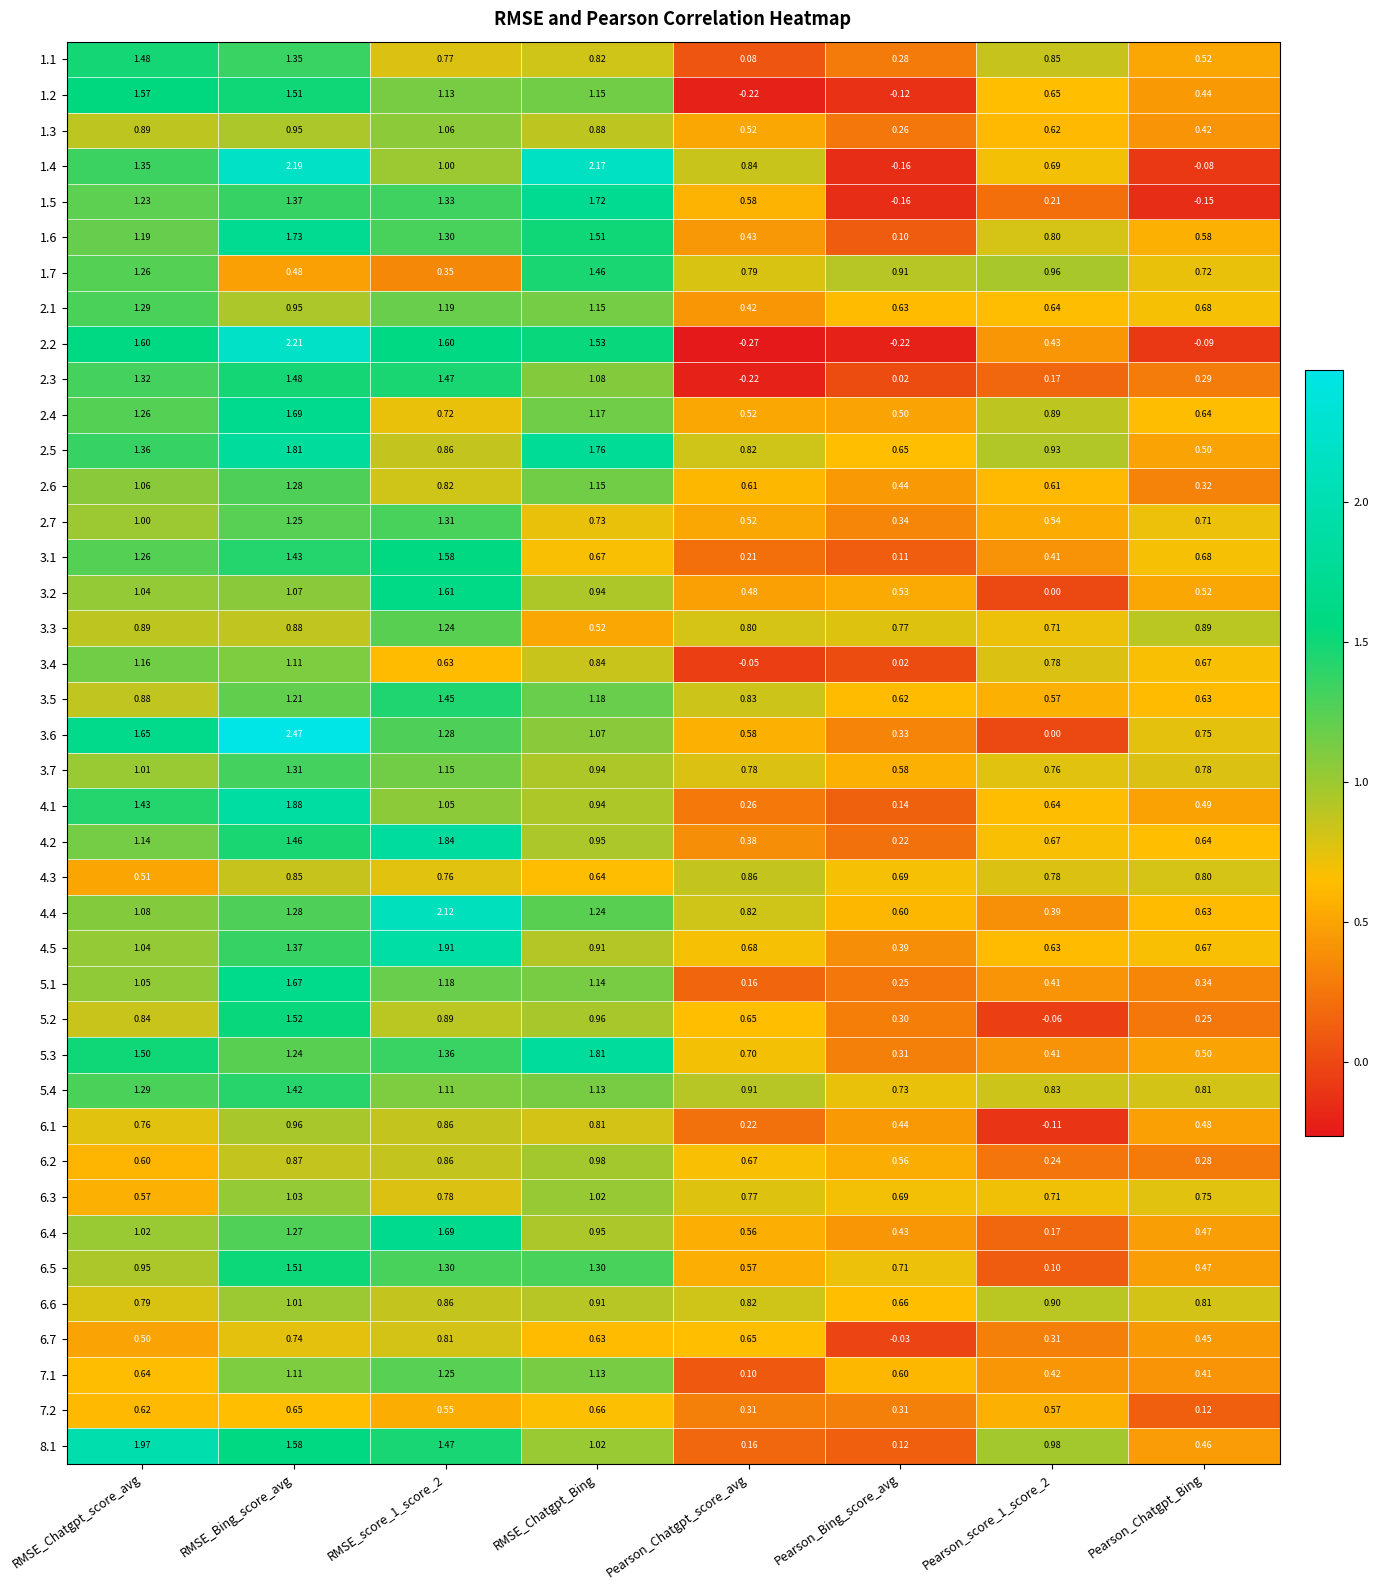

Where is 1.1 nearest to the value 0?

Pearson_Chatgpt_score_avg